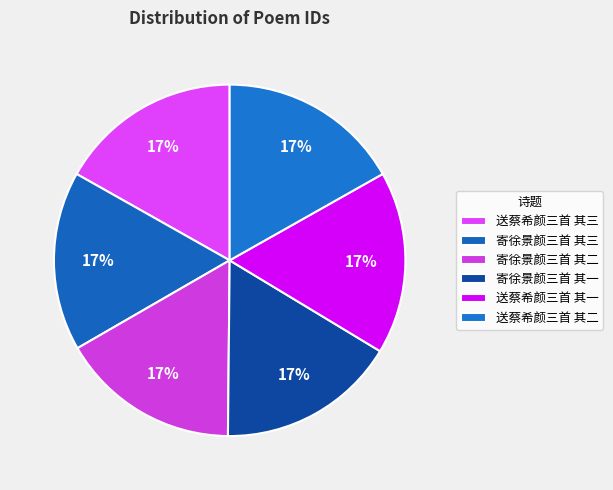

What percentage do 送蔡希颜三首 其二 and 寄徐景颜三首 其二 together represent?

33.3%